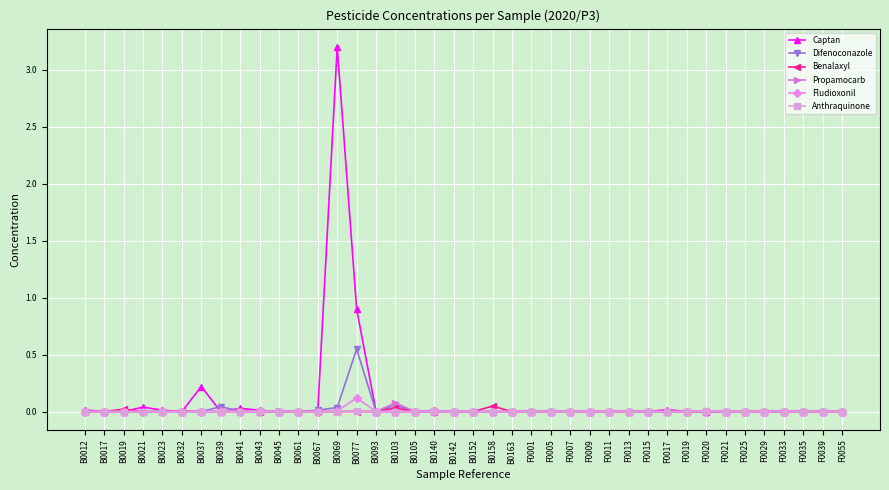

At which label does Difenoconazole reach its peak?

B0077